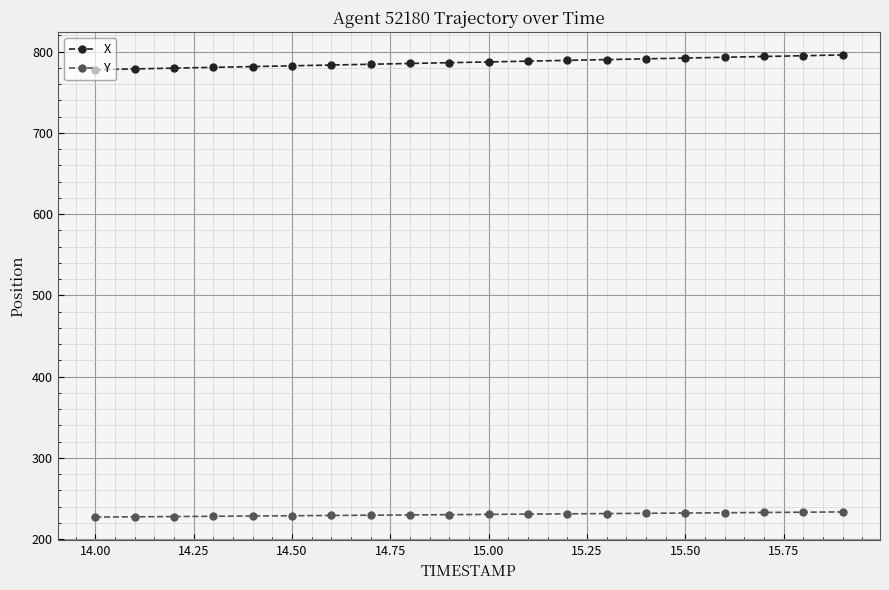

Which series has the largest total across all categories?

X